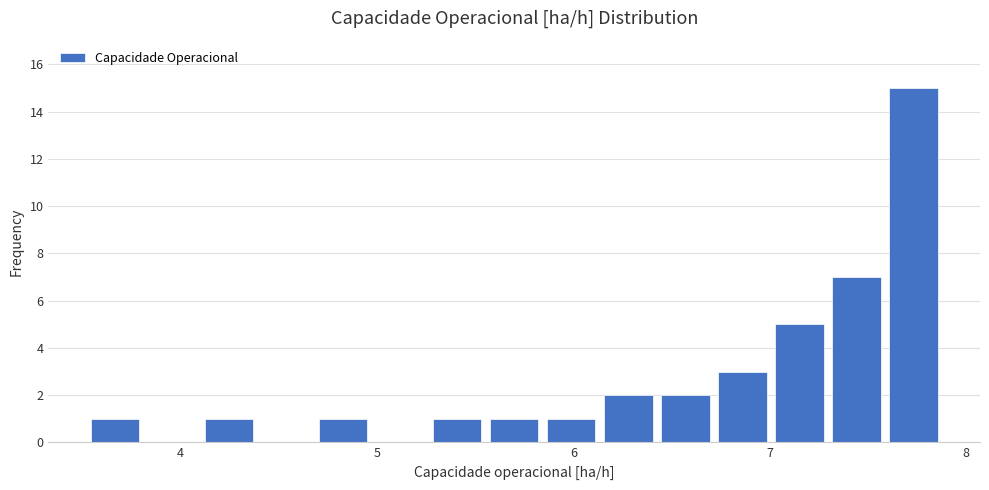

Around what value on the x-axis is the tallest bar? Give the approximate position of its centre, as read against the axis.

7.7